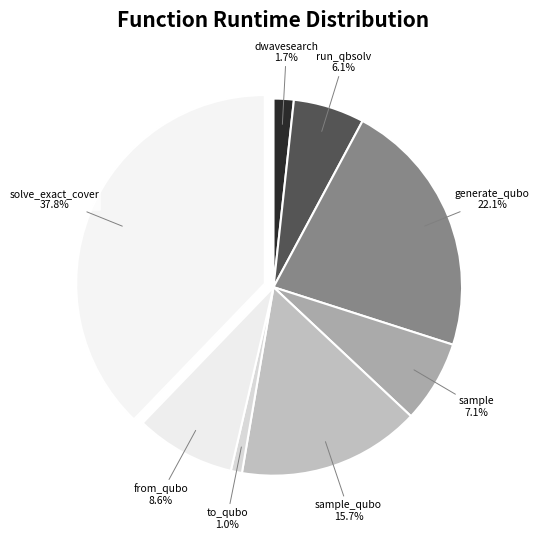

Rank the categories by value from highest to lowest.

solve_exact_cover, generate_qubo, sample_qubo, from_qubo, sample, run_qbsolv, dwavesearch, to_qubo